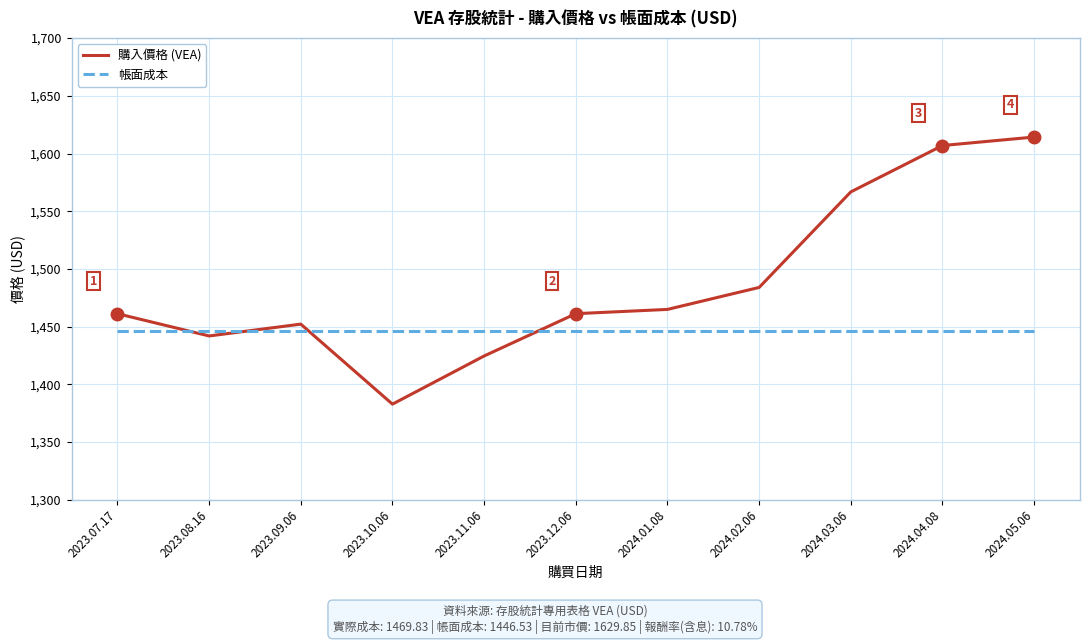

What is the highest value of the 帳面成本 series?

1446.5